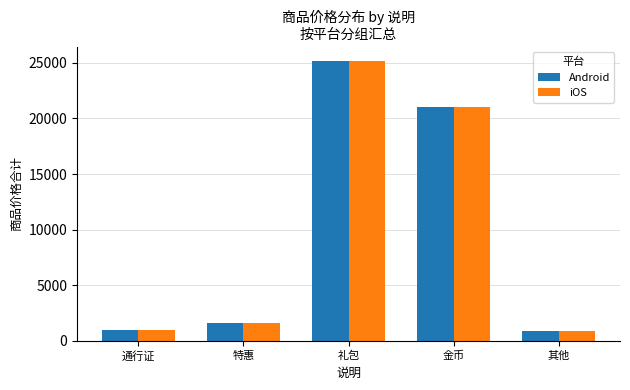

What value does the iOS series have at 其他?

898